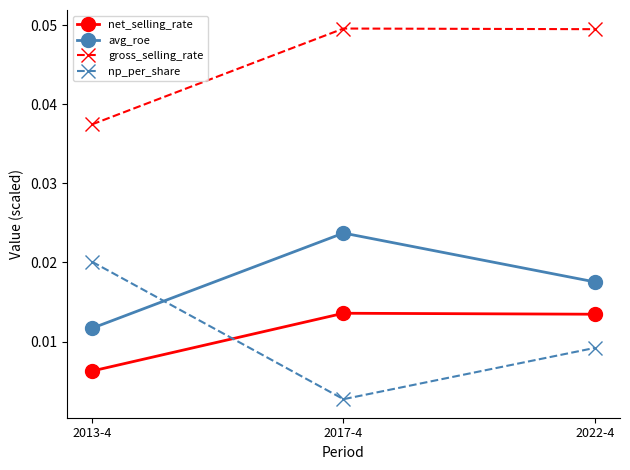

What position from the right is 2022-4?

1